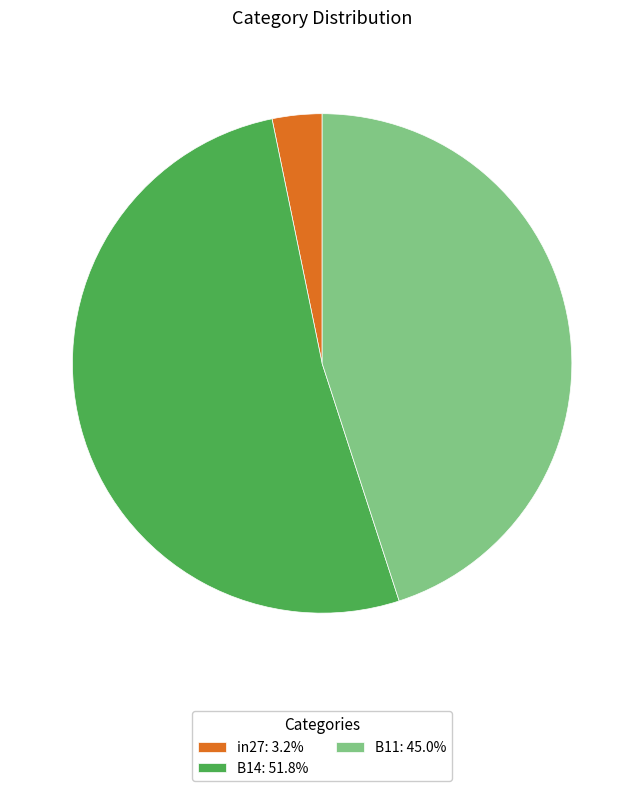

Do B11: 45.0% and in27: 3.2% together represent more than half of the pie?

No